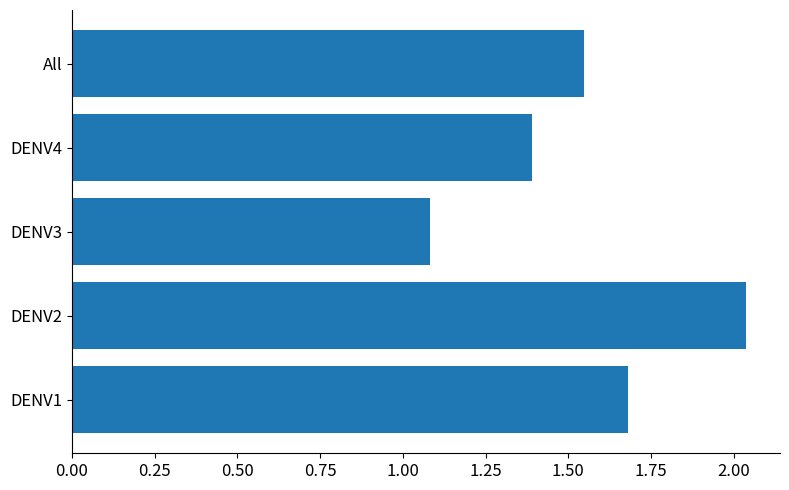

What is the minimum value shown in the chart?

1.1